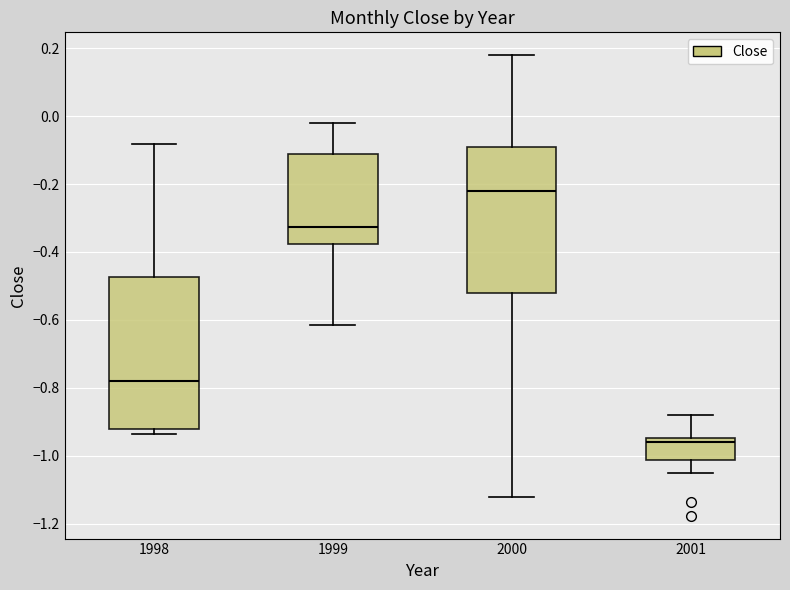

Where does the lower whisker of the box at x = 2001 end on the y-axis? The values are not printed on the chart, so give them approximately, as read against the axis.

-1.04